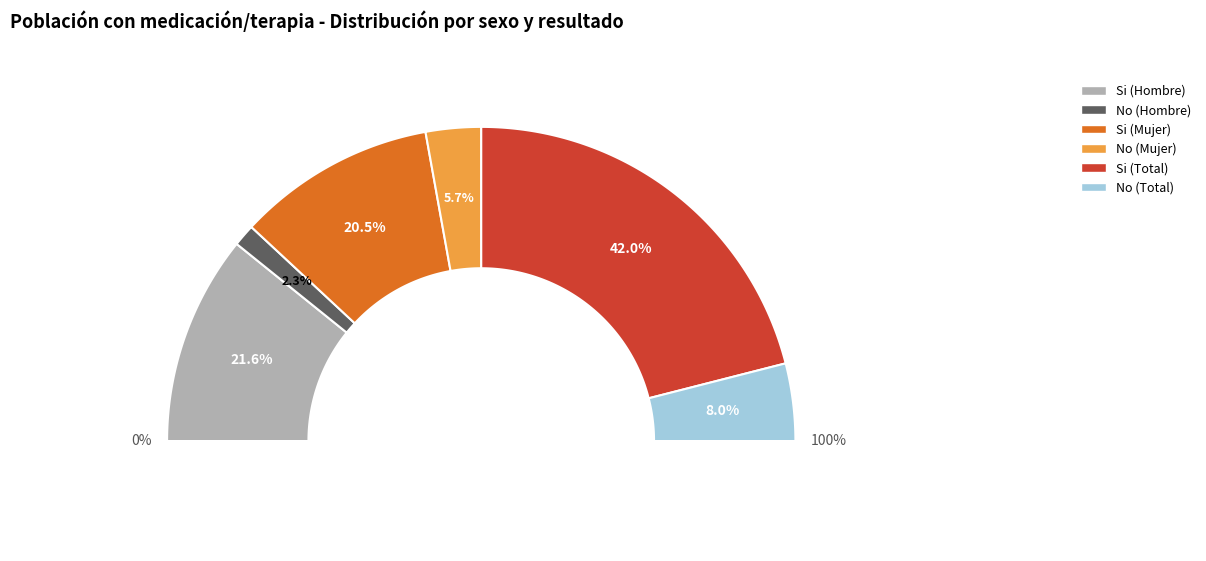

To the nearest percent, what is the combined percentage of No (Hombre) and No (Total)?

10%